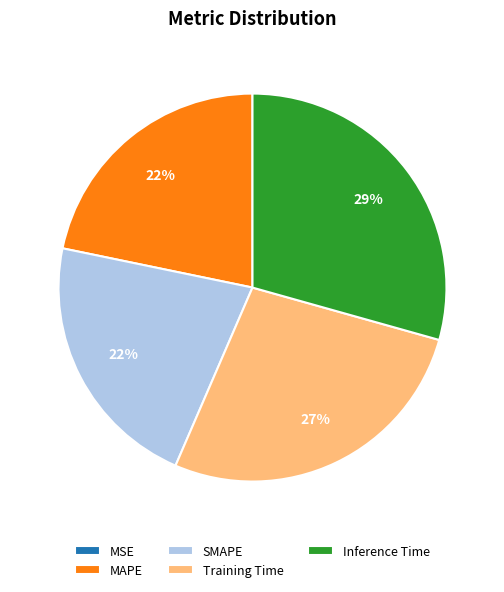

Which category has the biggest portion of the pie?

Inference Time